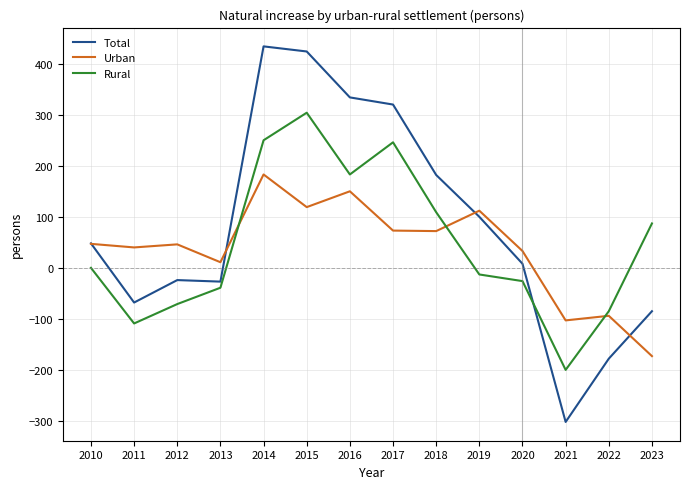

What is the sum of the Rural values at 2019 and 2011?

-120